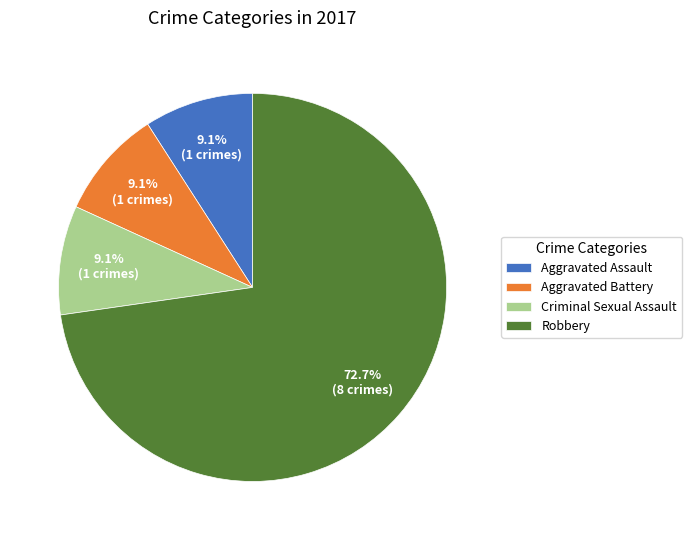

Which slice is the largest?

Robbery